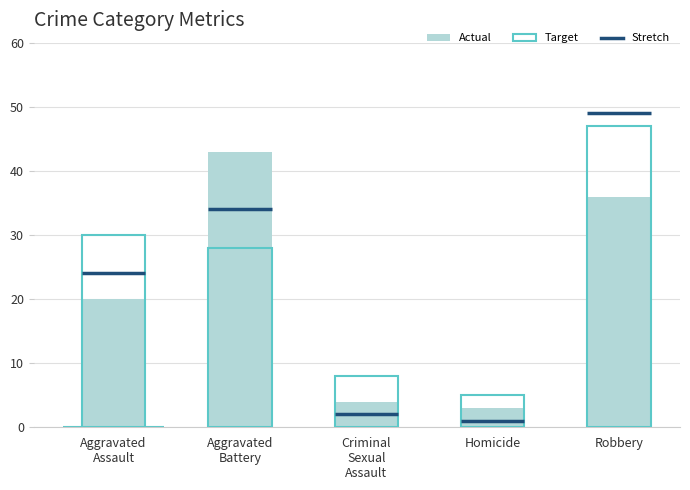

Which has a higher value, Aggravated
Battery or Aggravated
Assault?

Aggravated
Battery